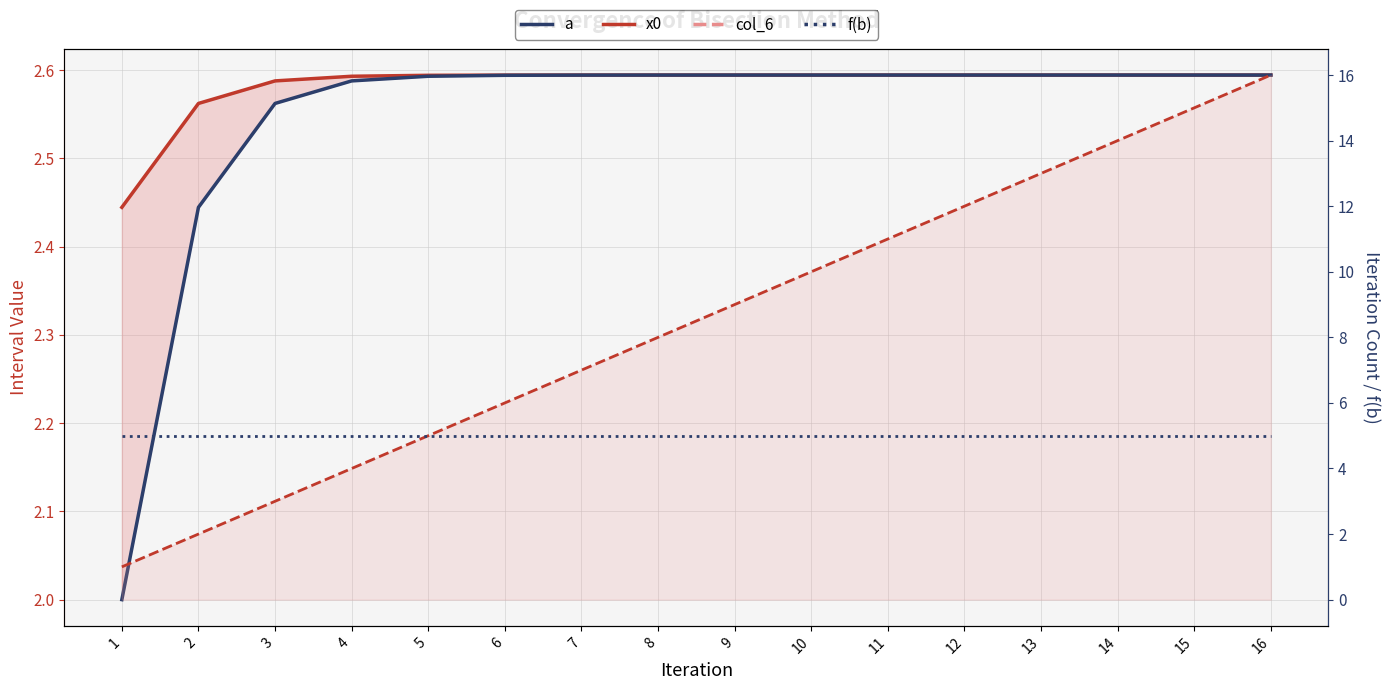

List the series in order of their peak value, lowest first.

a, x0, f(b), col_6